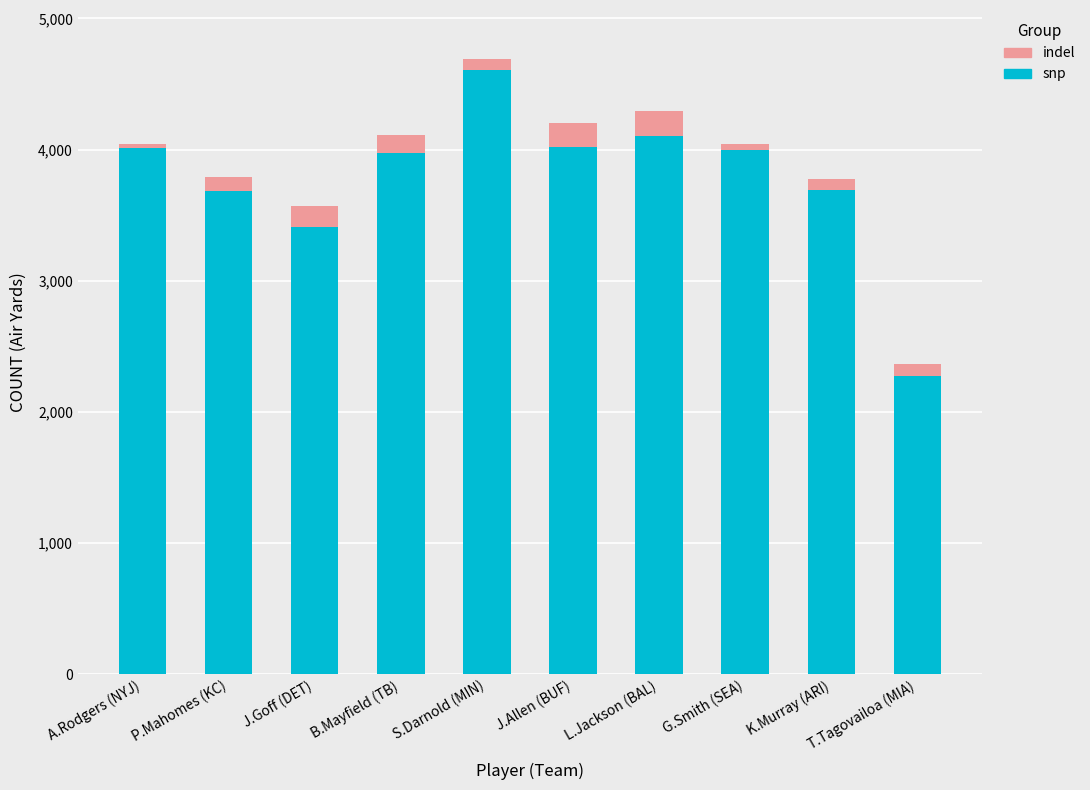

At which label is snp closest to 3439?

J.Goff (DET)